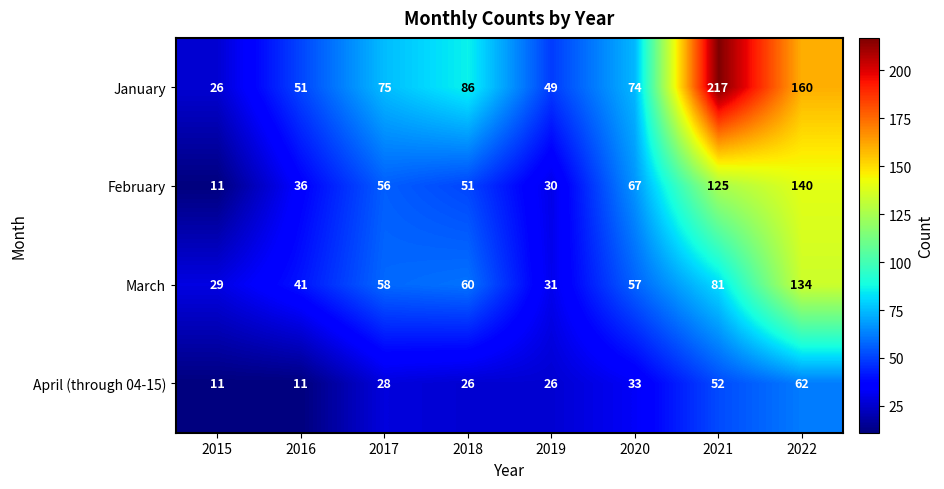

At which label is April (through 04-15) closest to 36?

2020